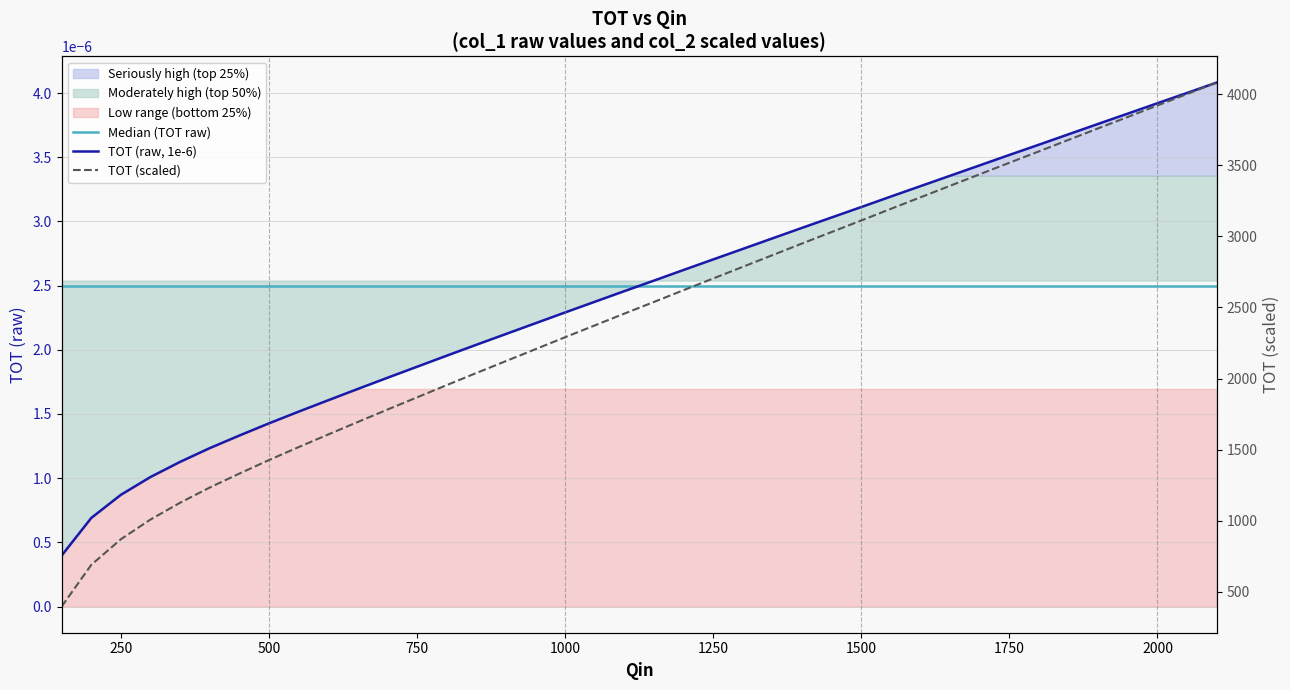

True or false: TOT (scaled) and TOT (raw, 1e-6) intersect in this chart.

False